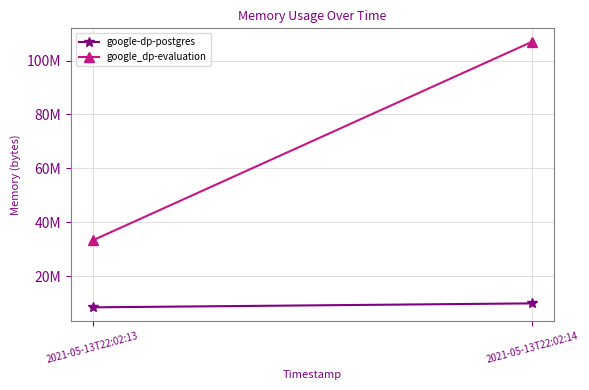

Where is google_dp-evaluation nearest to the value 70144000?

2021-05-13T22:02:13